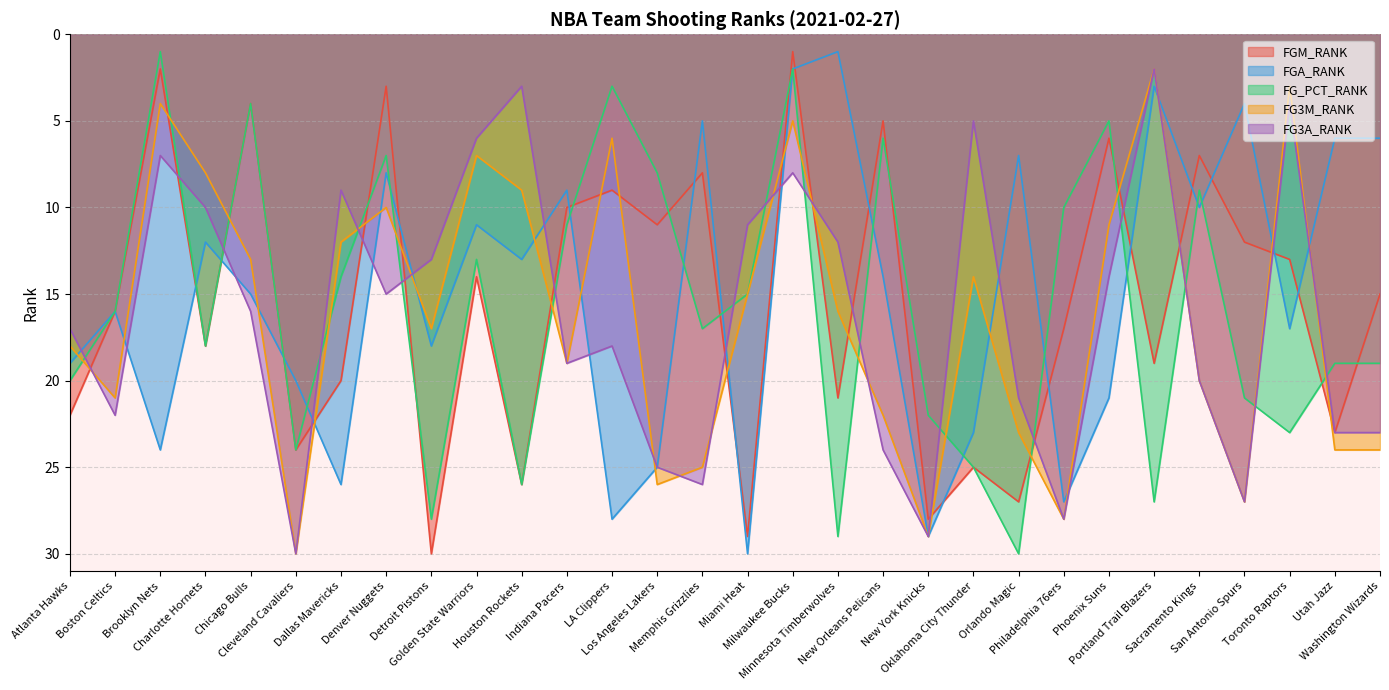

What is the highest value of the FG3A_RANK series?

30